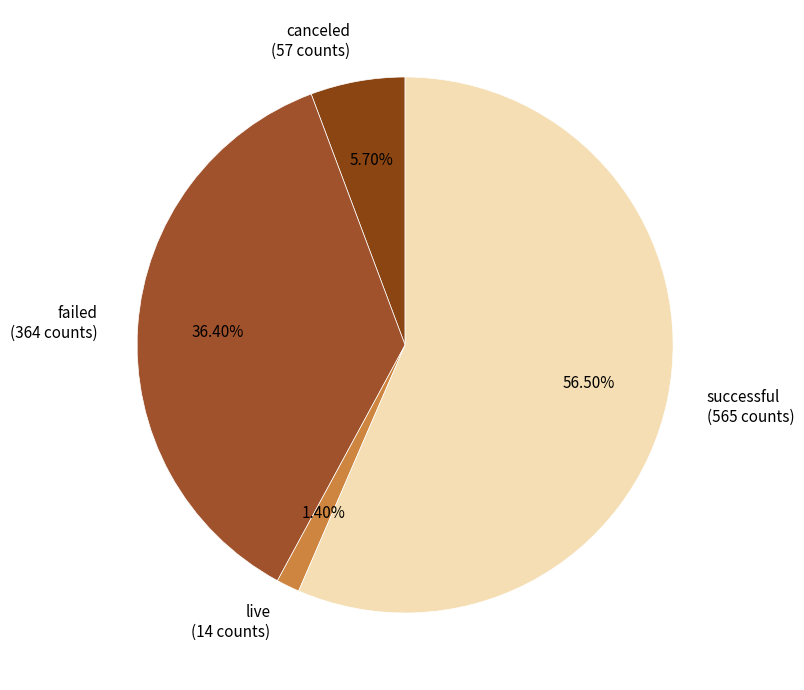

What percentage is the failed slice, to the nearest percent?

36%